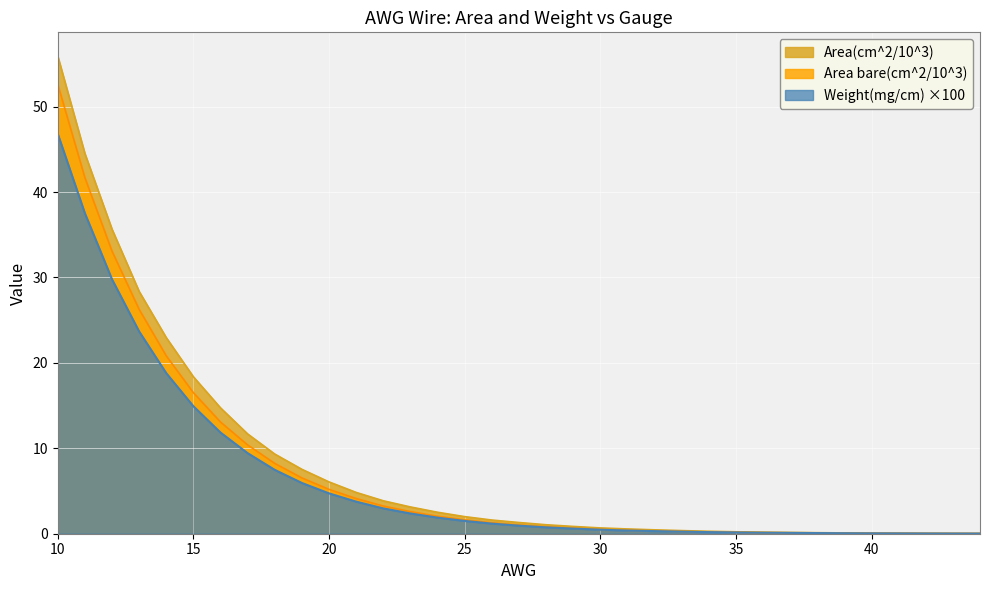

What are all the series names shown in the legend?

Area(cm^2/10^3), Area bare(cm^2/10^3), Weight(mg/cm) ×100